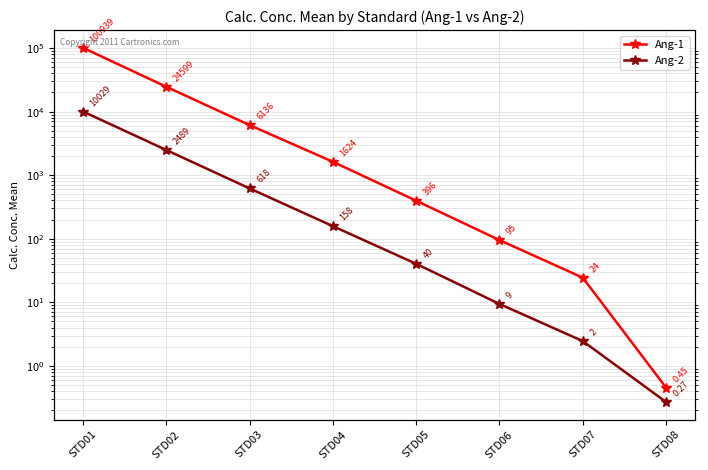

What is the difference between the maximum and minimum values in the Ang-2 series?

10029.1